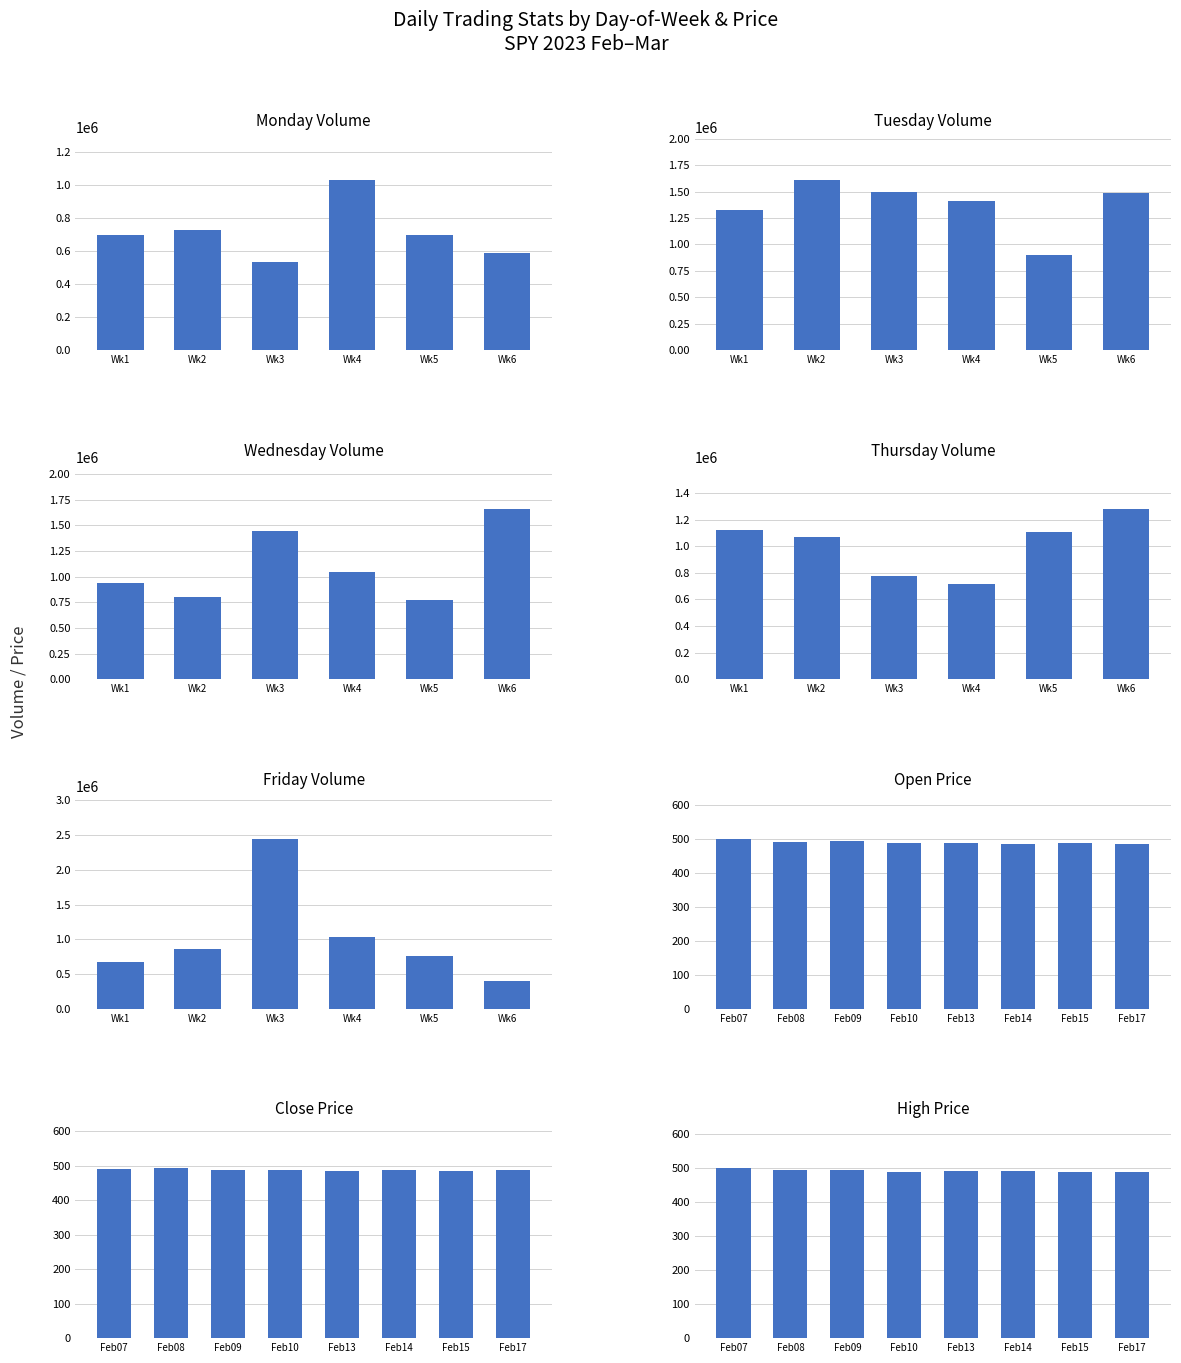

Which series has the largest total across all categories?

Tuesday